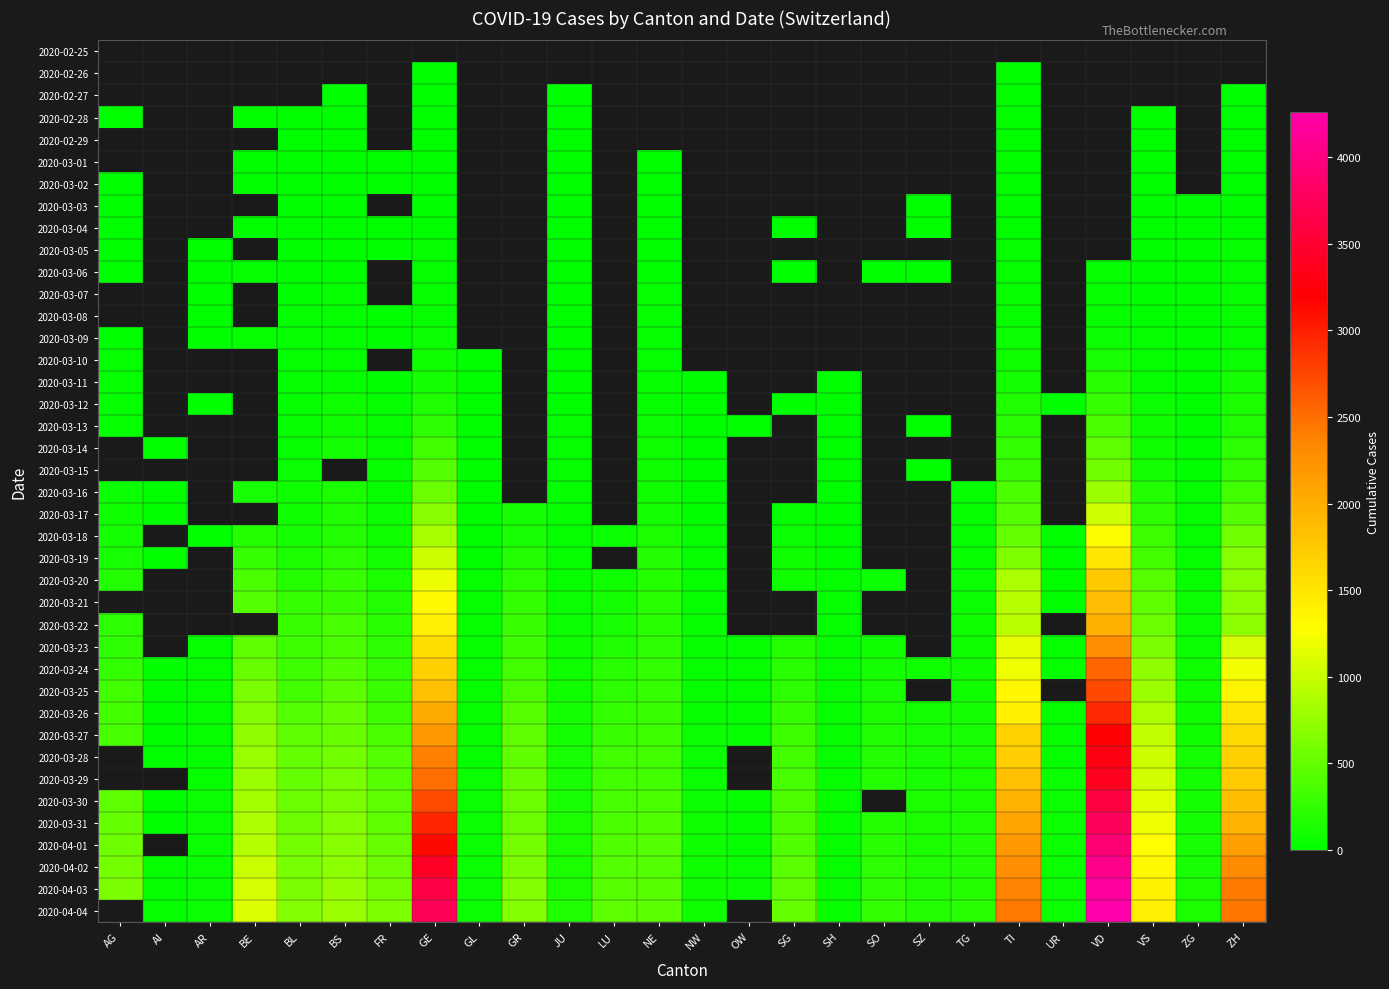

True or false: 2020-03-30 has a value of 51.0 at GL.

True